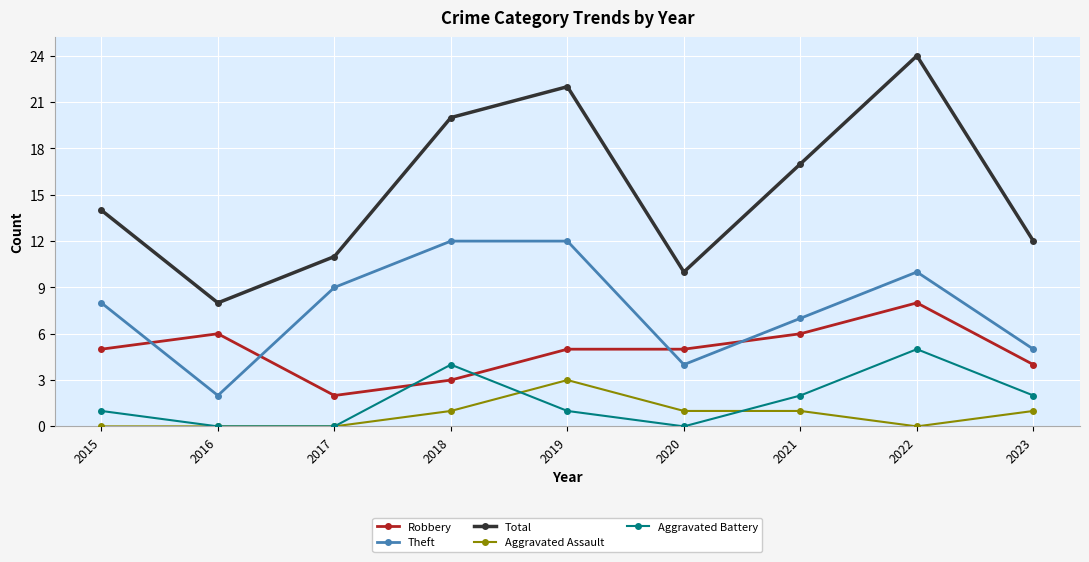

The value of Aggravated Battery at 2015 is 0. True or false?

False